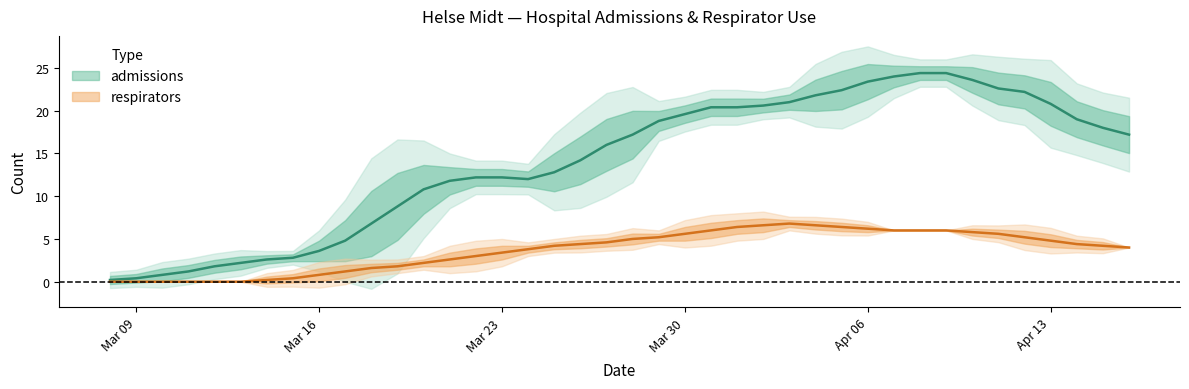

Count the number of categories in the chart.

40